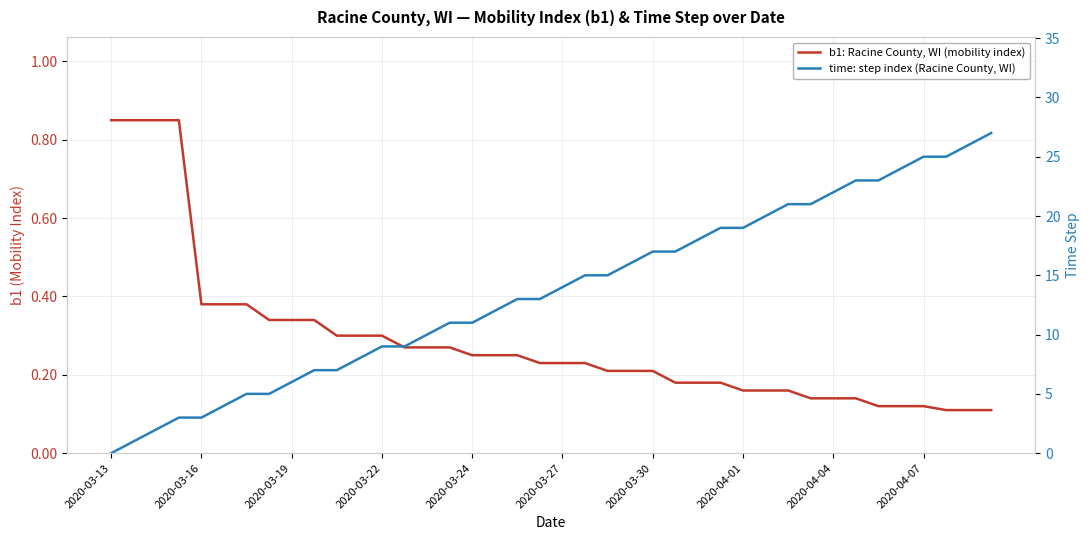

Does the chart have visible grid lines?

Yes